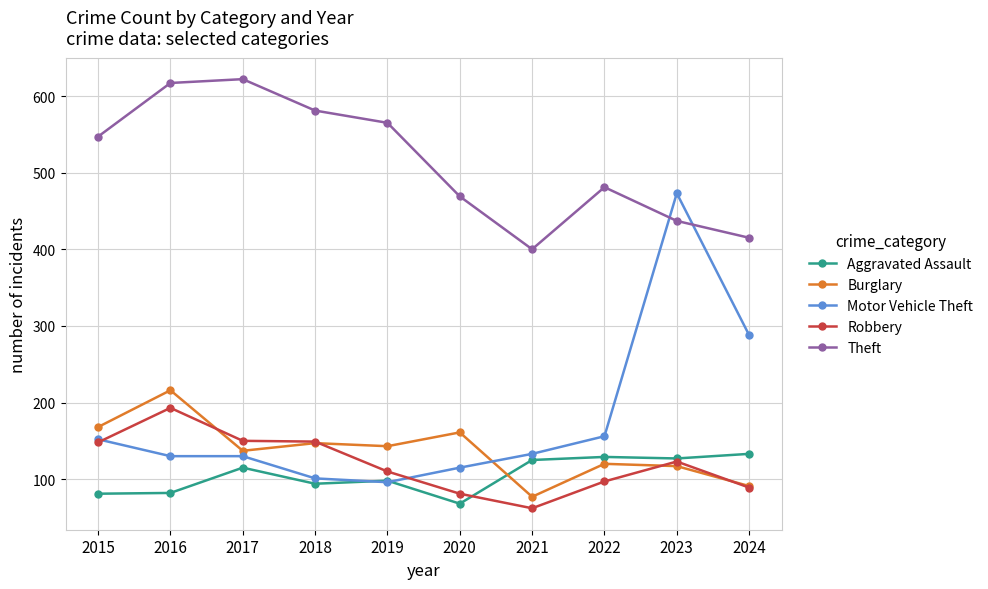

True or false: Burglary and Motor Vehicle Theft intersect in this chart.

True